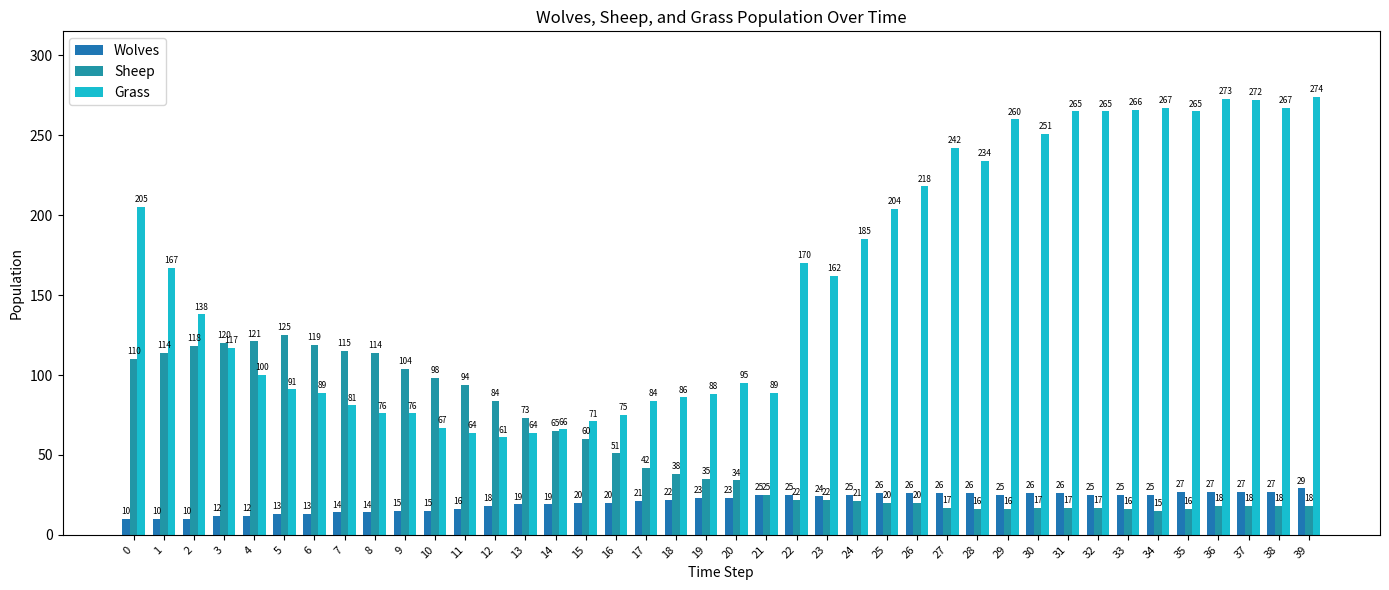

True or false: Sheep has a value of 125 at 5.

True